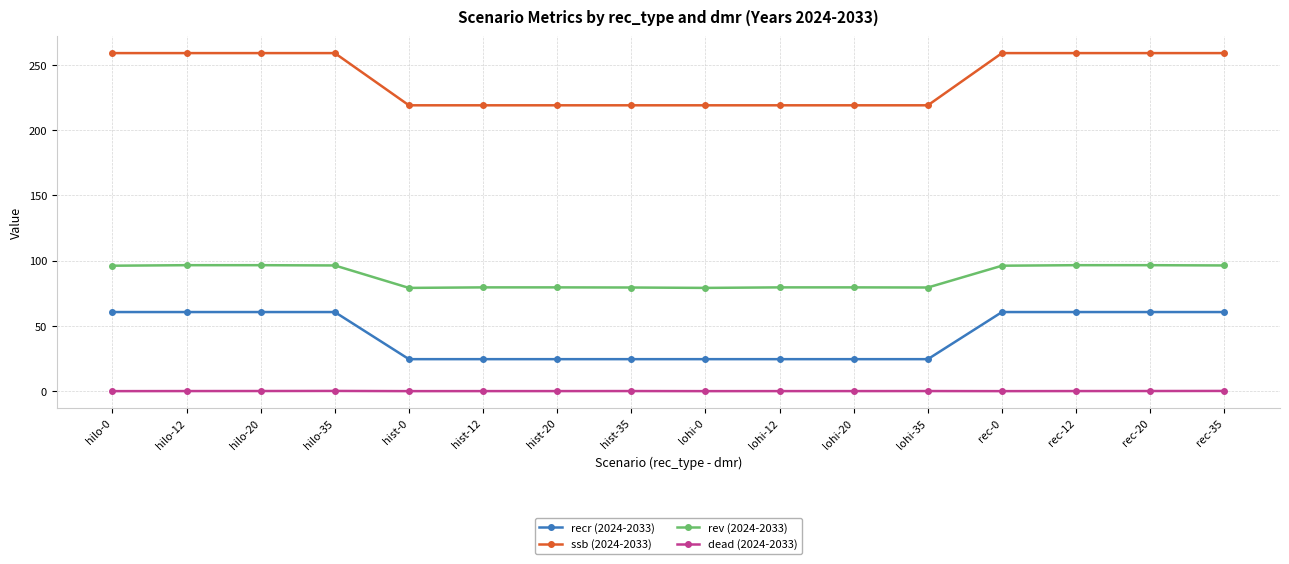

What is the spread (max minus min) of values at hist-0?

219.0